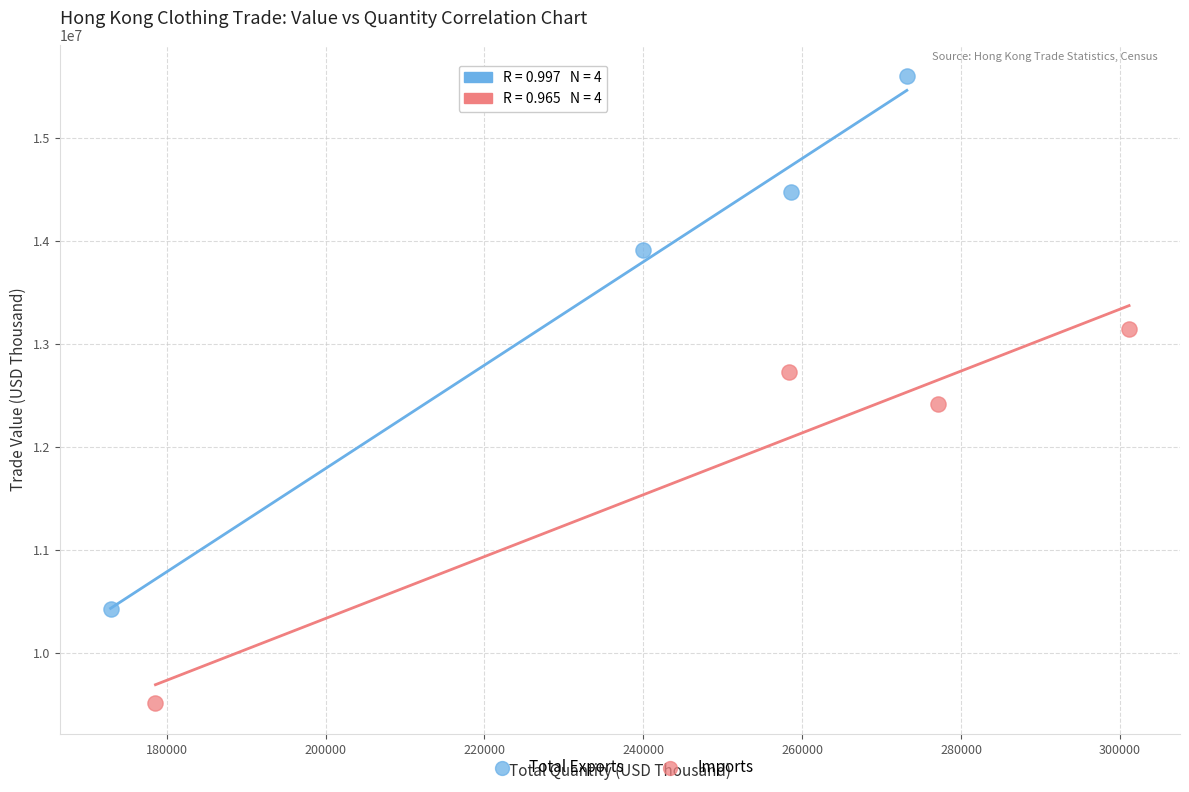

Which series reaches the maximum Y coordinate?

Total Exports